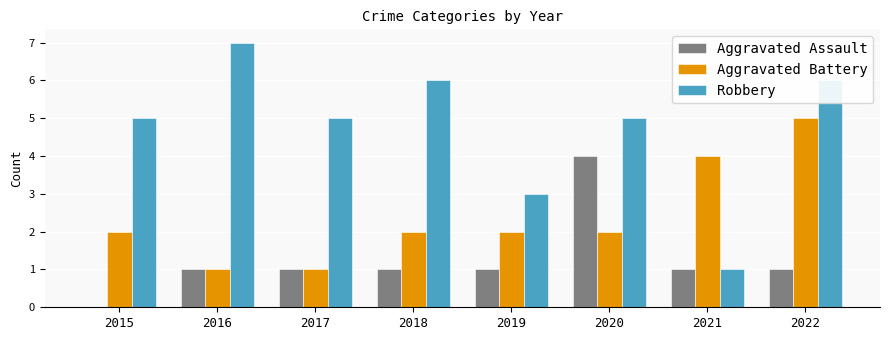

What is the total value across all series at 2019?

6